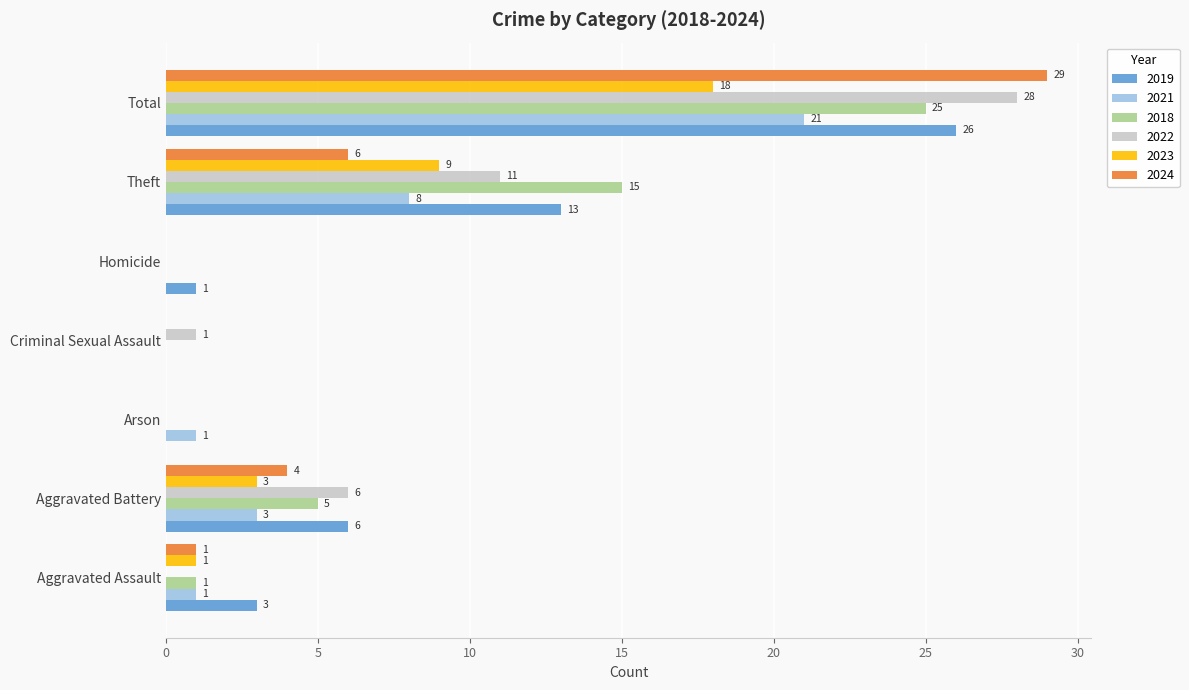

Which series has the largest total across all categories?

2019